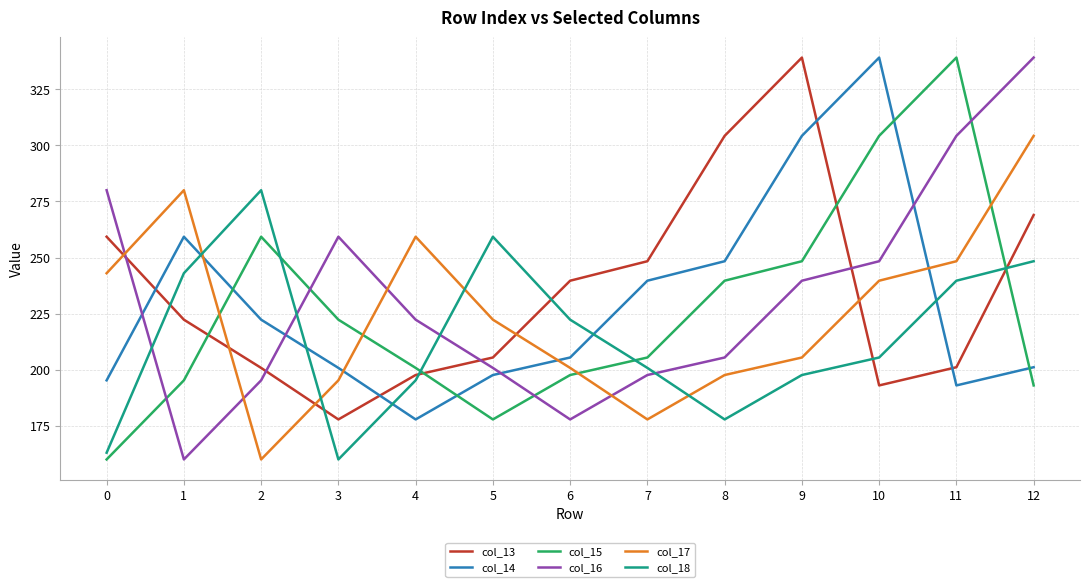

What is the average value of the col_16 series?

233.1